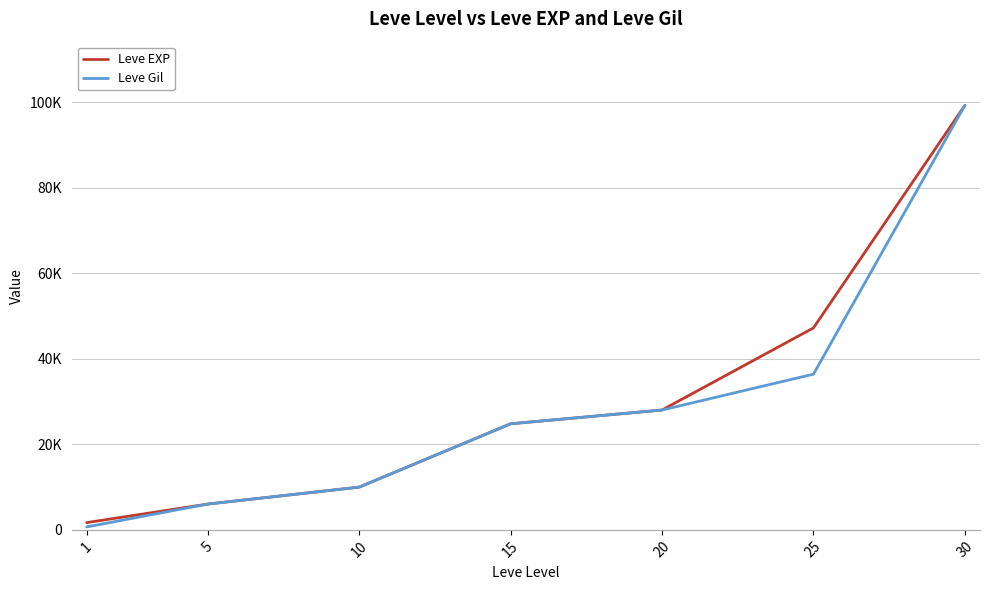

At which label does Leve Gil first exceed 24790?

20